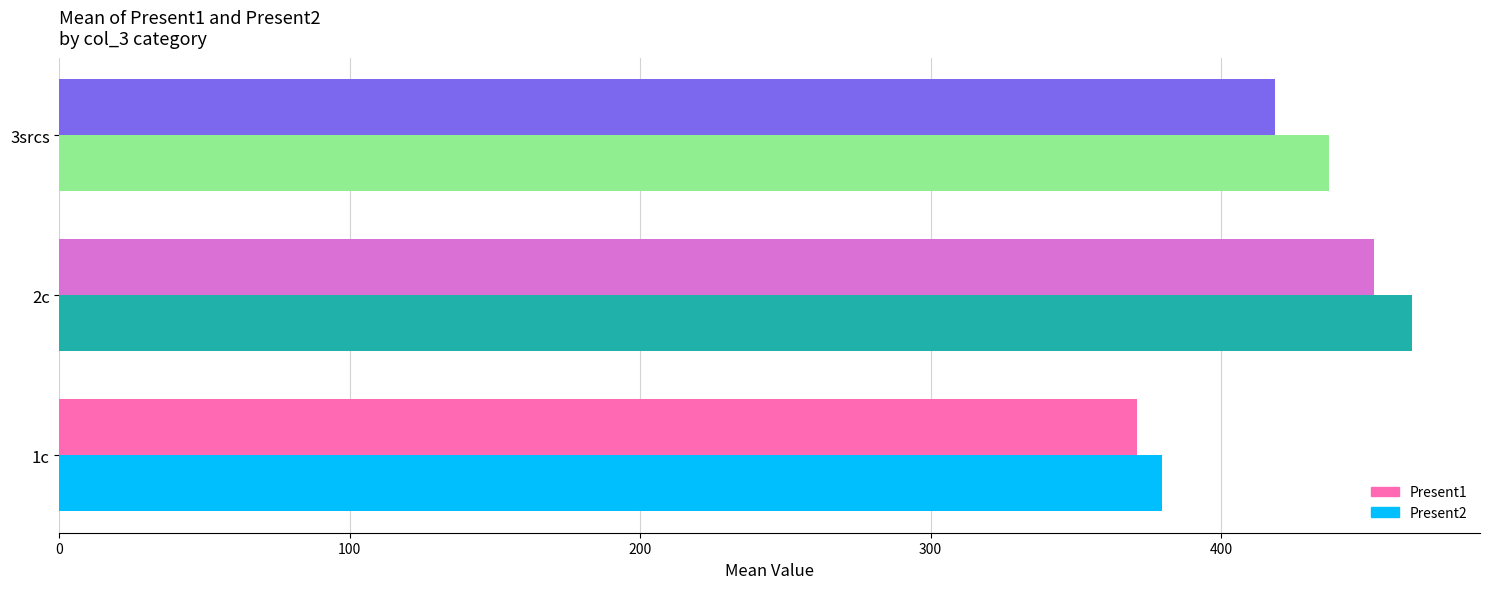

Which series has the widest spread of values?

Present2